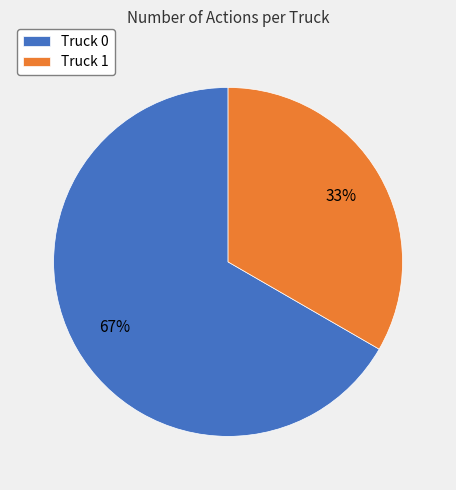

Which slice is the largest?

Truck 0